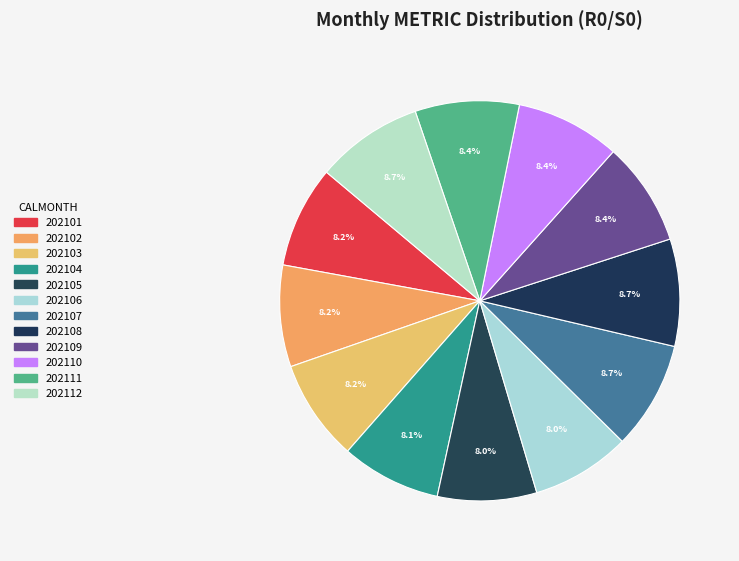

To the nearest percent, what portion does 202112 represent?

9%